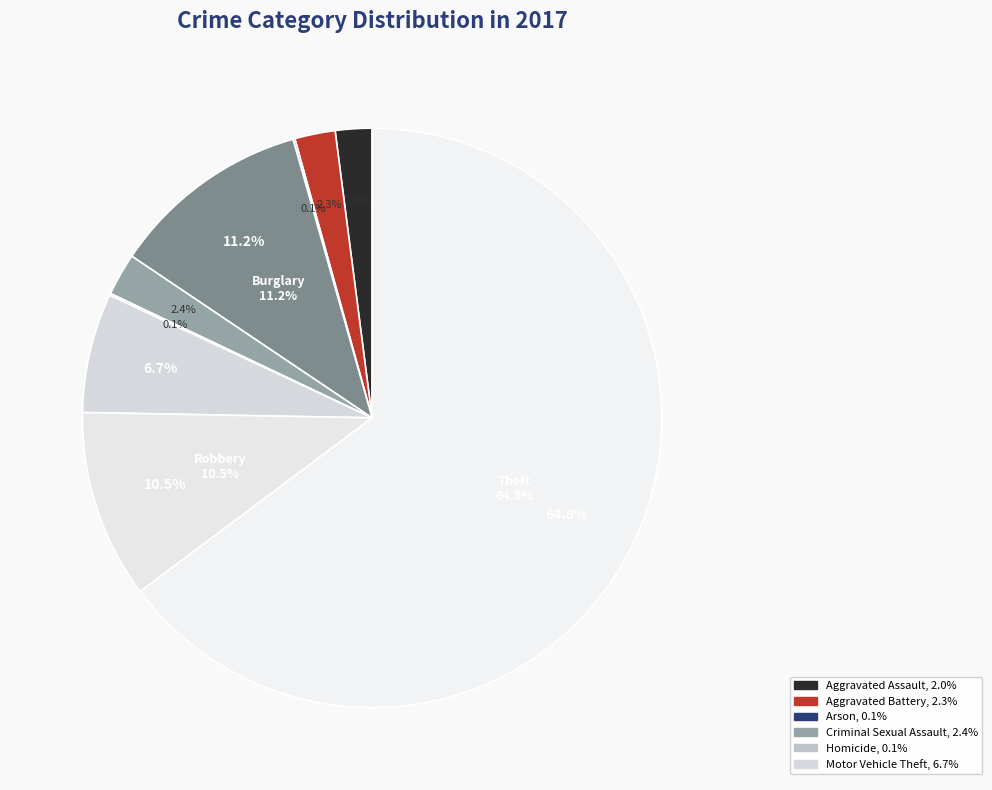

What is the change in value from Aggravated Assault to Robbery?

+79